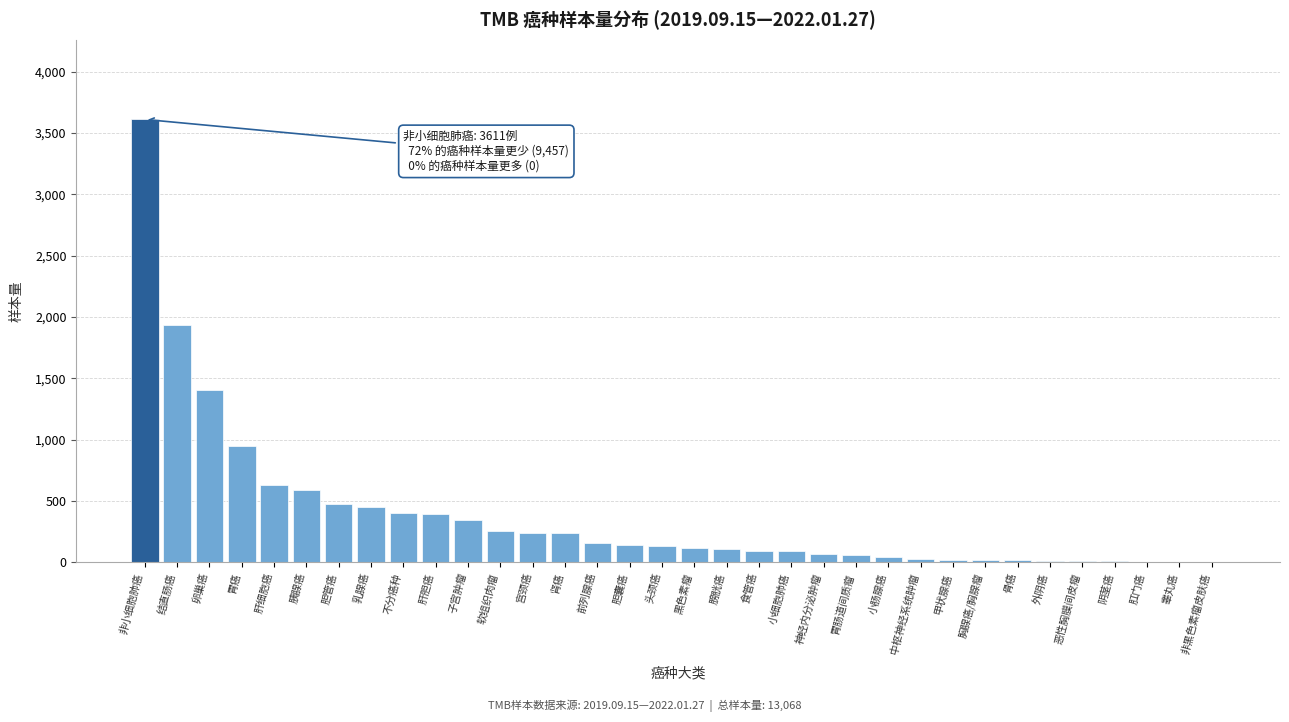

Where is the data nearest to the value 1806?

结直肠癌